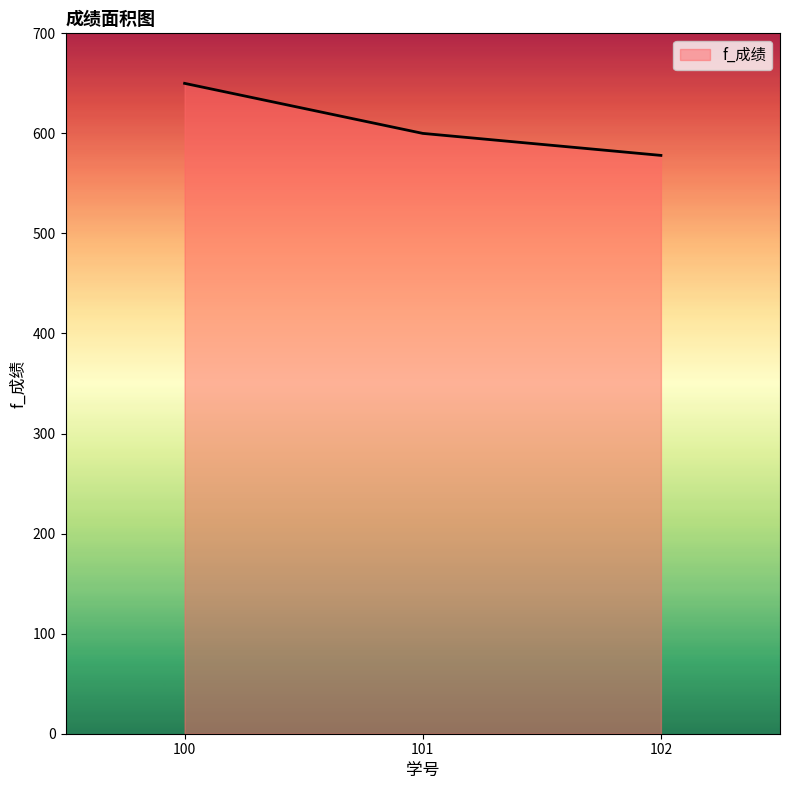

The chart shows a value of 1058 at 100. True or false?

False